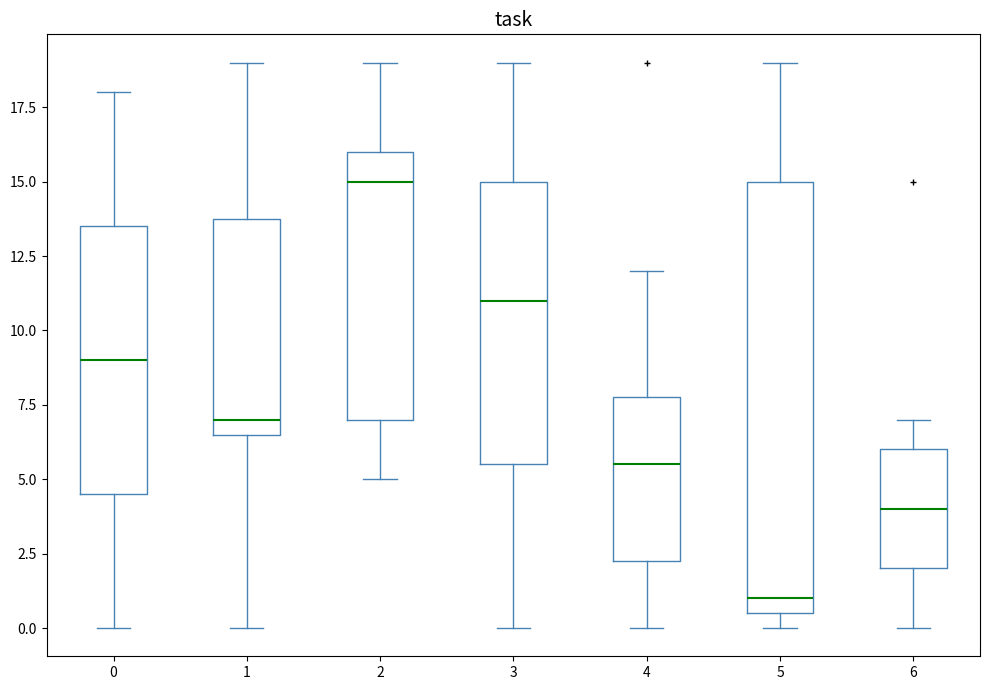

Reading left to right, read every box against the y-axis: the position of its median line, the range the box covers, and the ends of its whiskers. The values are not printed on the chart, so give them approximately, as read against the axis.

0: median 9.0, box 4.5 to 13.5, whiskers 0.0 to 18.0
1: median 7.0, box 6.5 to 14.0, whiskers 0.0 to 19.0
2: median 15.0, box 7.0 to 16.0, whiskers 5.0 to 19.0
3: median 11.0, box 5.5 to 15.0, whiskers 0.0 to 19.0
4: median 5.5, box 2.5 to 8.0, whiskers 0.0 to 12.0
5: median 1.0, box 0.5 to 15.0, whiskers 0.0 to 19.0
6: median 4.0, box 2.0 to 6.0, whiskers 0.0 to 7.0